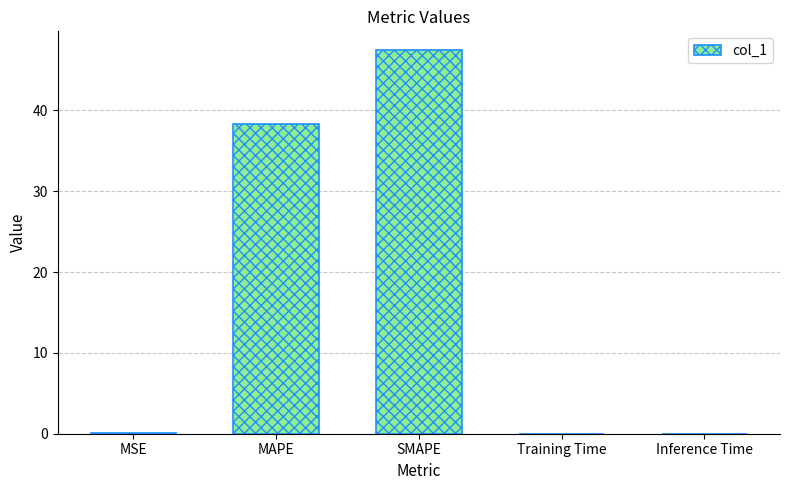

What is the change in value from MAPE to SMAPE?

+9.1